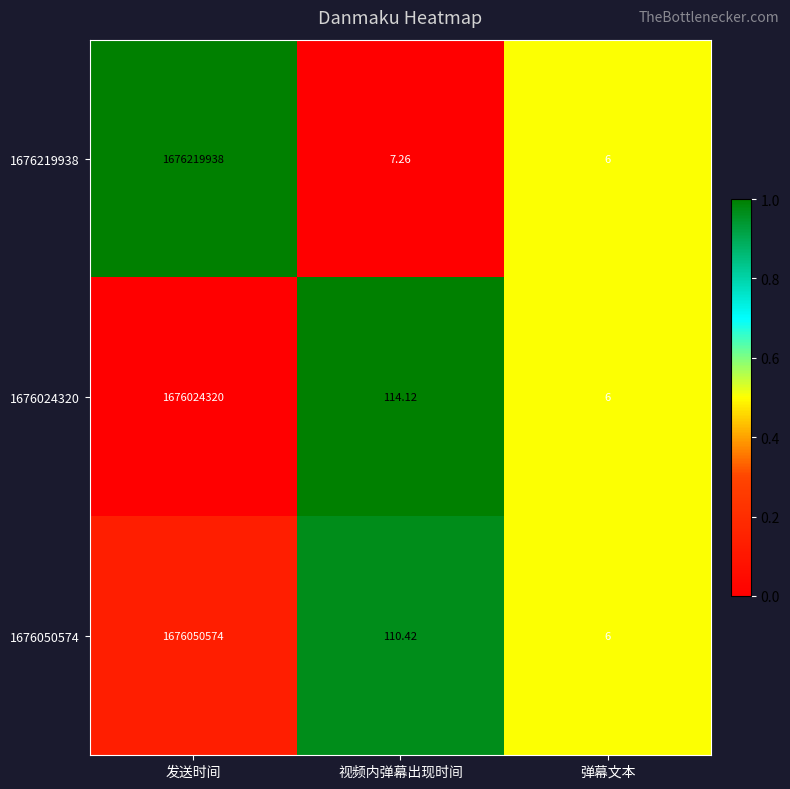

Which category has the lowest value in the 1676024320 series?

弹幕文本